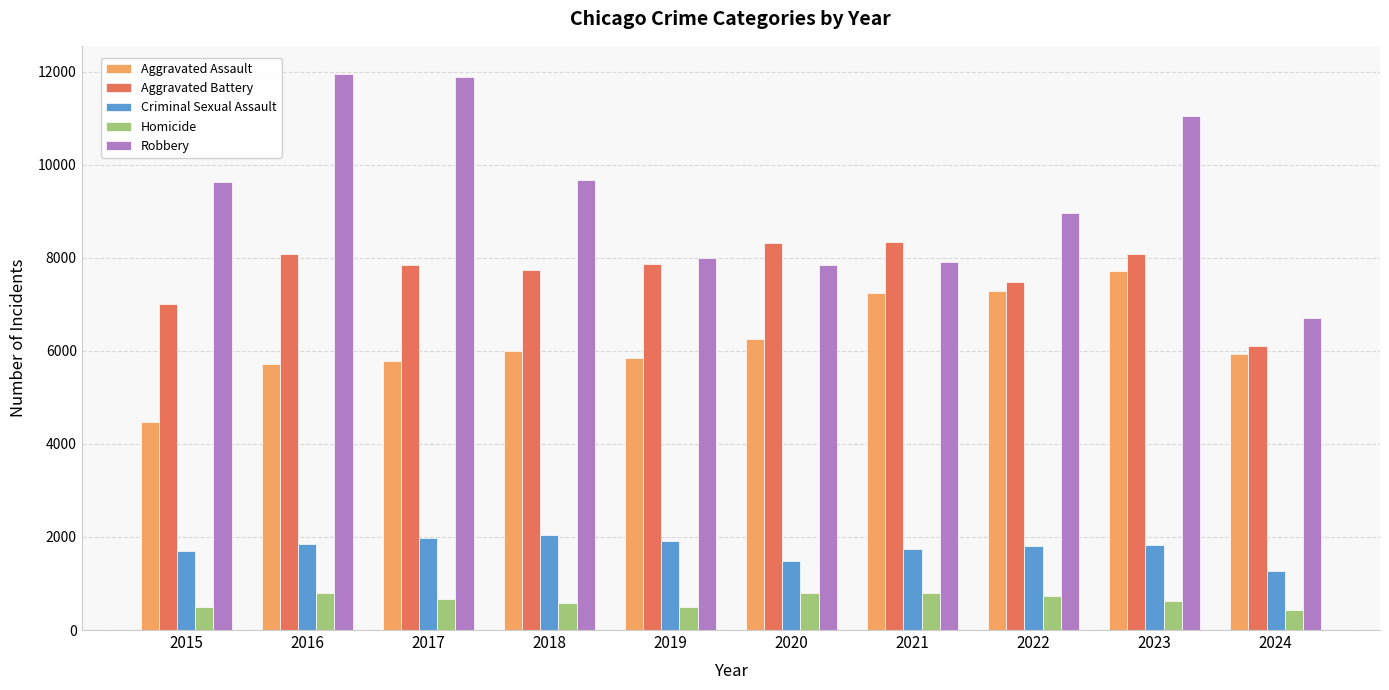

What is the sum of the Criminal Sexual Assault values at 2016 and 2022?

3651